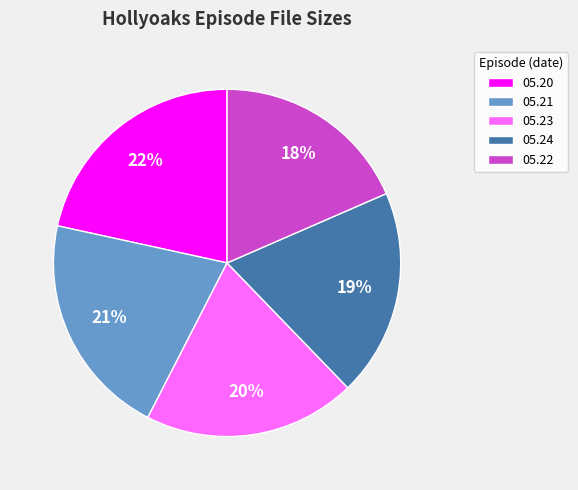

Combined, do 05.24 and 05.22 account for over 50%?

No